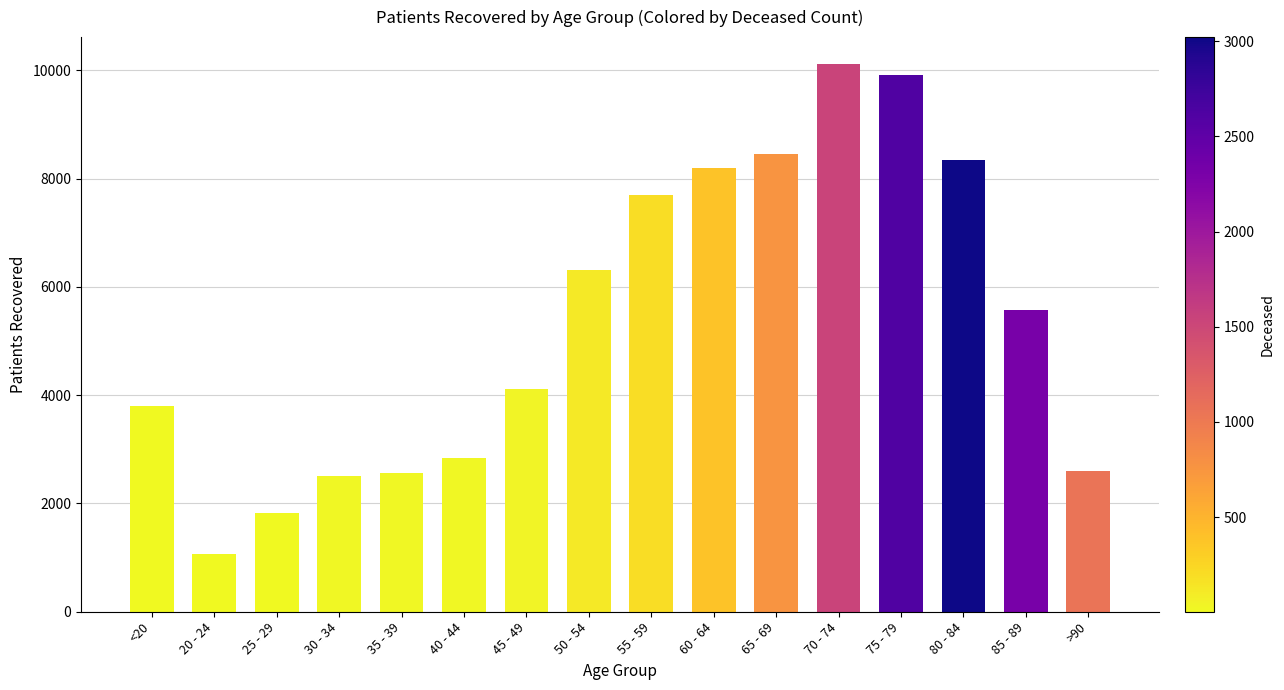

The value at 25 - 29 is 1819. True or false?

True